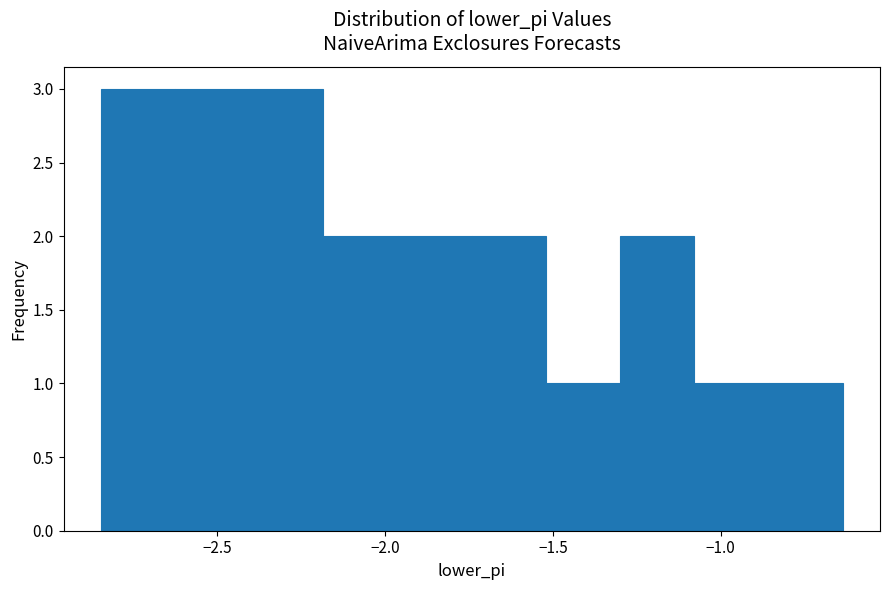

What is the height of the bar covering -2.40 to -2.20 on the x-axis? Neither the bar edges nor the heights are printed on the chart, so give them approximately, as read against the axes.

3